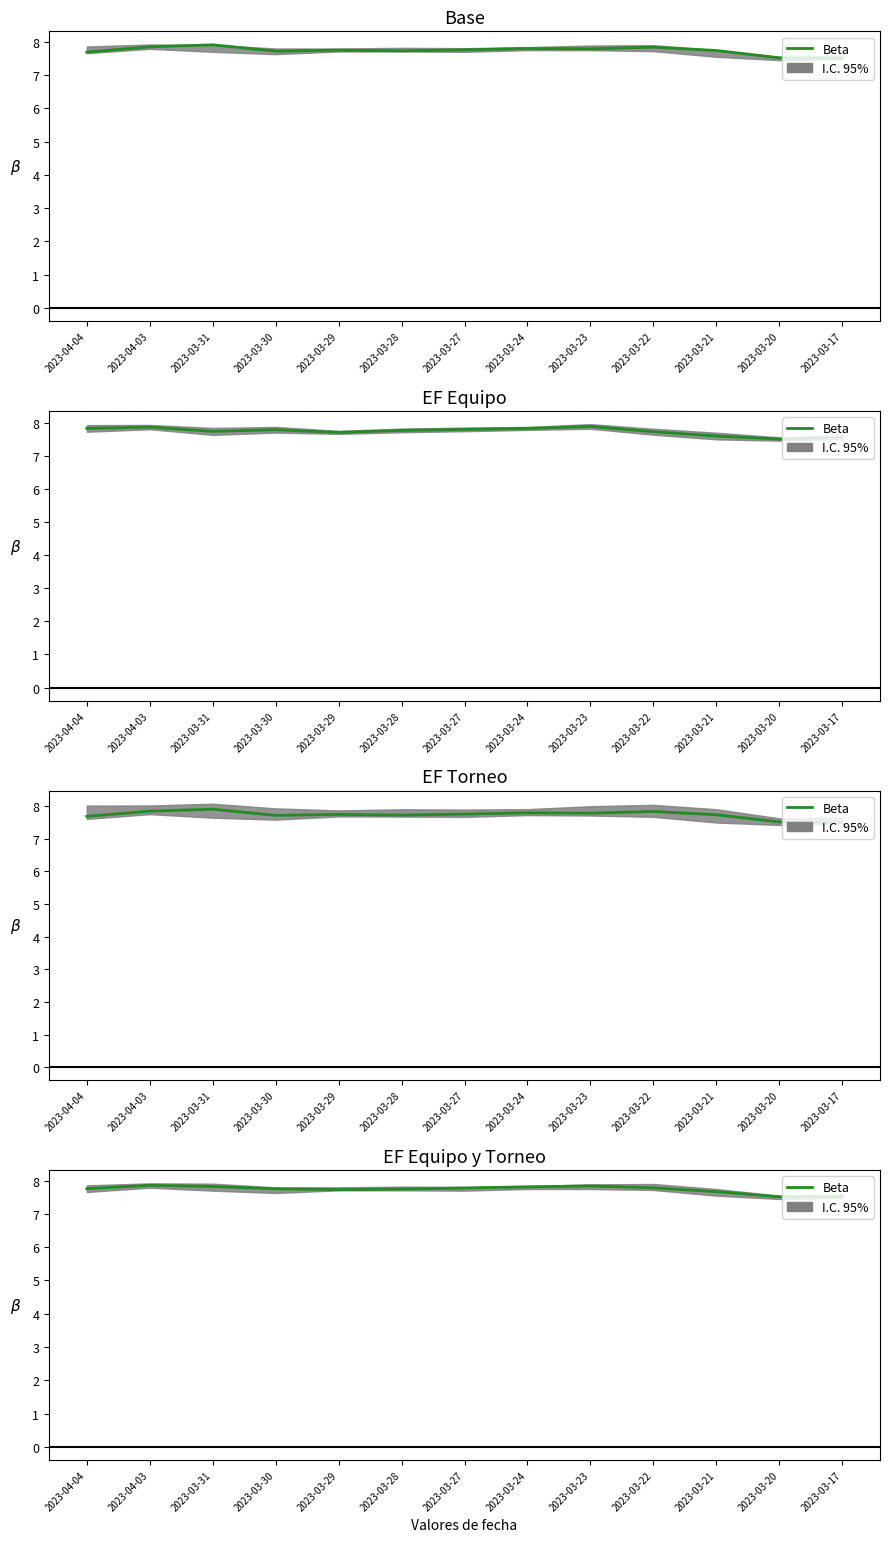

True or false: there are more than 0 points higher than both neighbors.

True